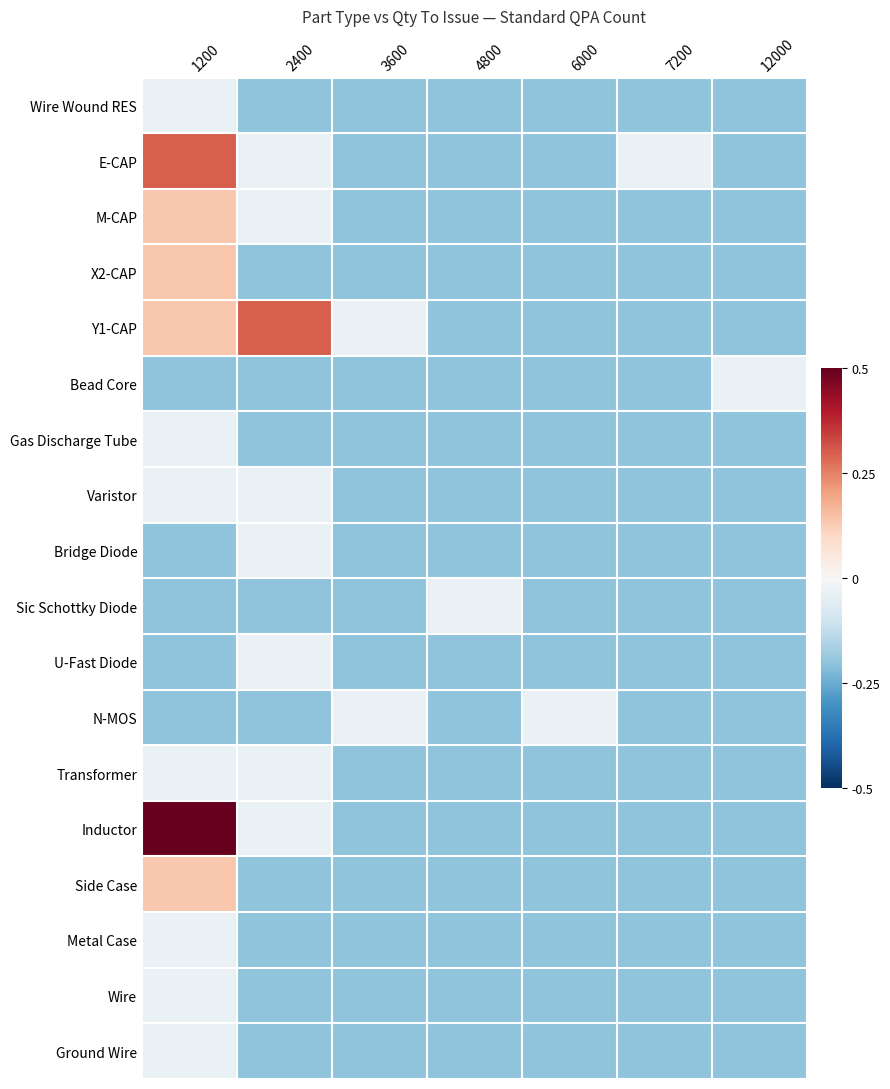

Which label corresponds to the largest value in the chart?

1200